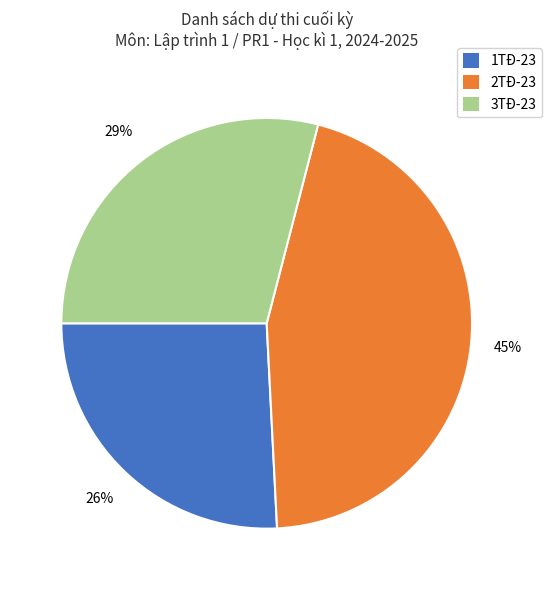

Is it true that 2TĐ-23 is 45% of the pie?

True